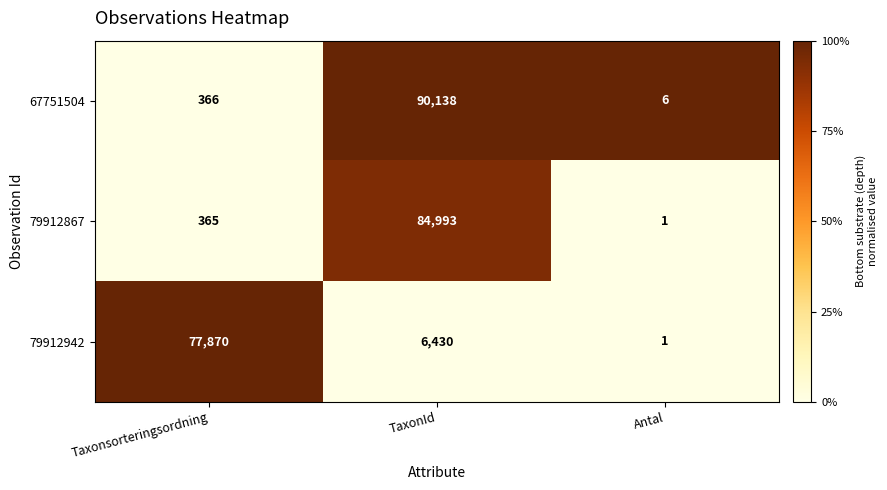

What is the sum of the 79912942 values at Antal and Taxonsorteringsordning?

77871